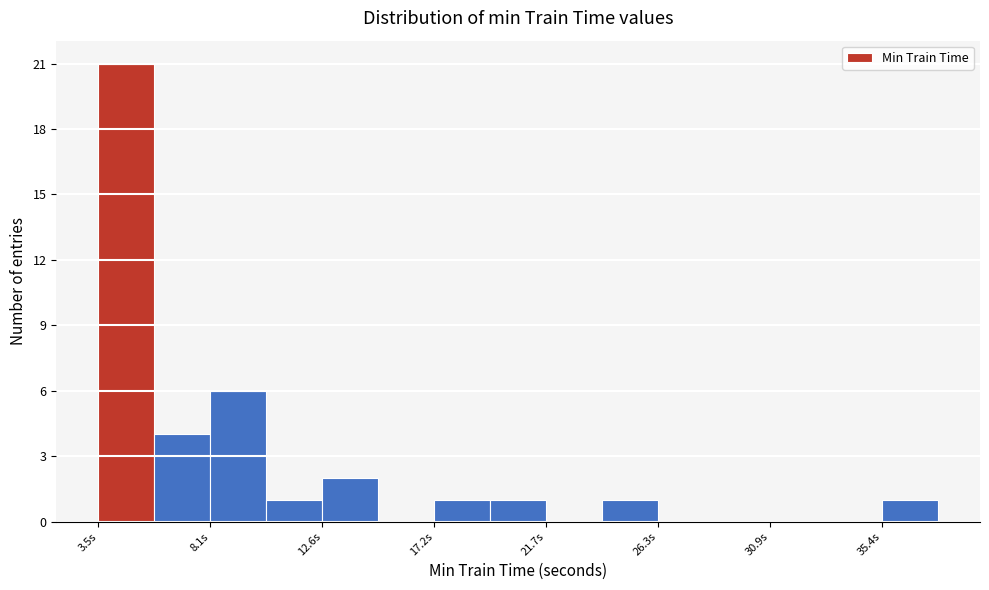

Reading left to right, transcribe this chart: for each bar, give the range it covers on the x-axis and its height. Neither the bar edges nor the heights are printed on the chart, so give them approximately, as read against the axes.

3.5 to 6.0: 21
6.0 to 8.0: 4
8.0 to 10.5: 6
10.5 to 12.5: 1
12.5 to 15.0: 2
15.0 to 17.0: 0
17.0 to 19.5: 1
19.5 to 21.5: 1
21.5 to 24.0: 0
24.0 to 26.5: 1
26.5 to 28.5: 0
28.5 to 31.0: 0
31.0 to 33.0: 0
33.0 to 35.5: 0
35.5 to 37.5: 1